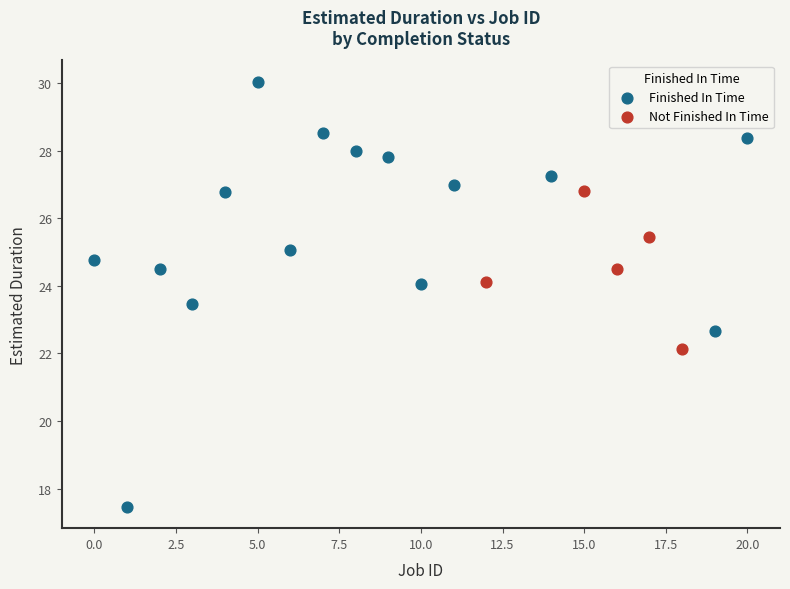

Which series contains the lowest Y value?

Finished In Time